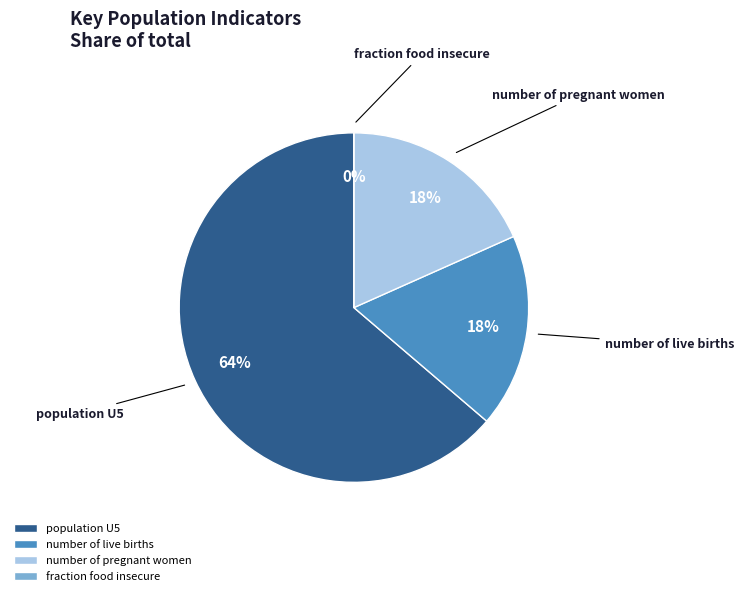

To the nearest percent, what is the combined percentage of number of live births and fraction food insecure?

18%